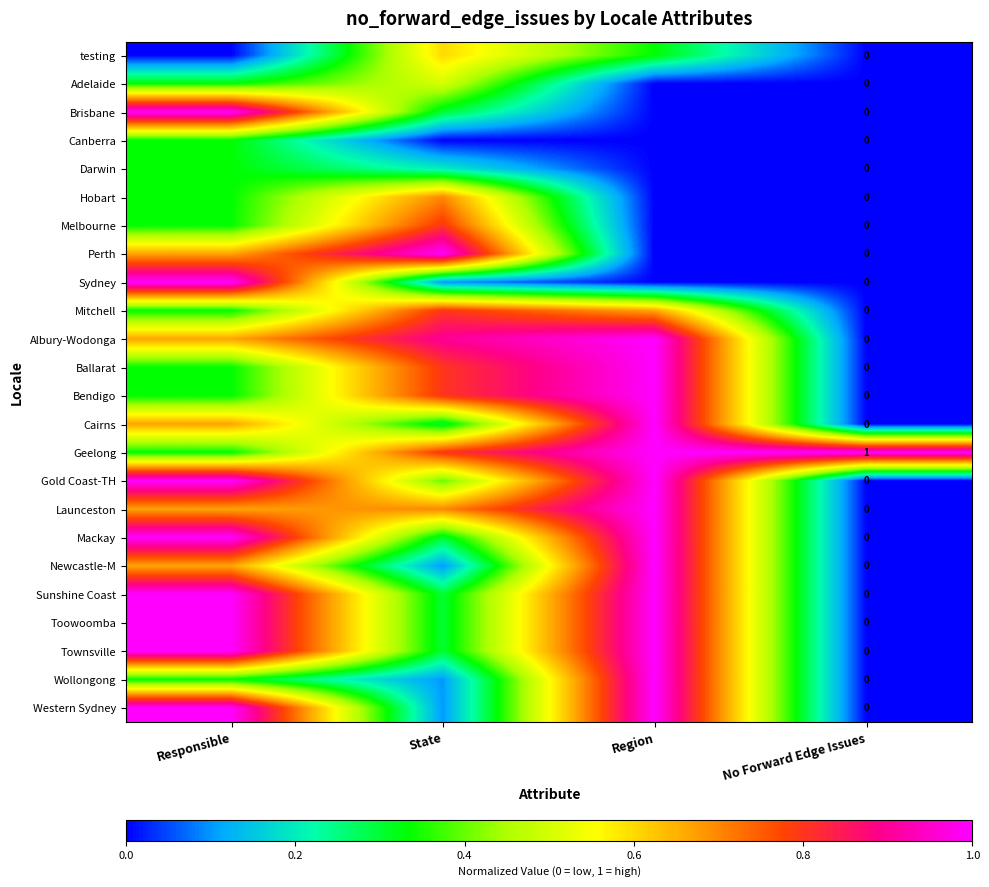

Which has a higher value, No Forward Edge Issues or Region?

Region